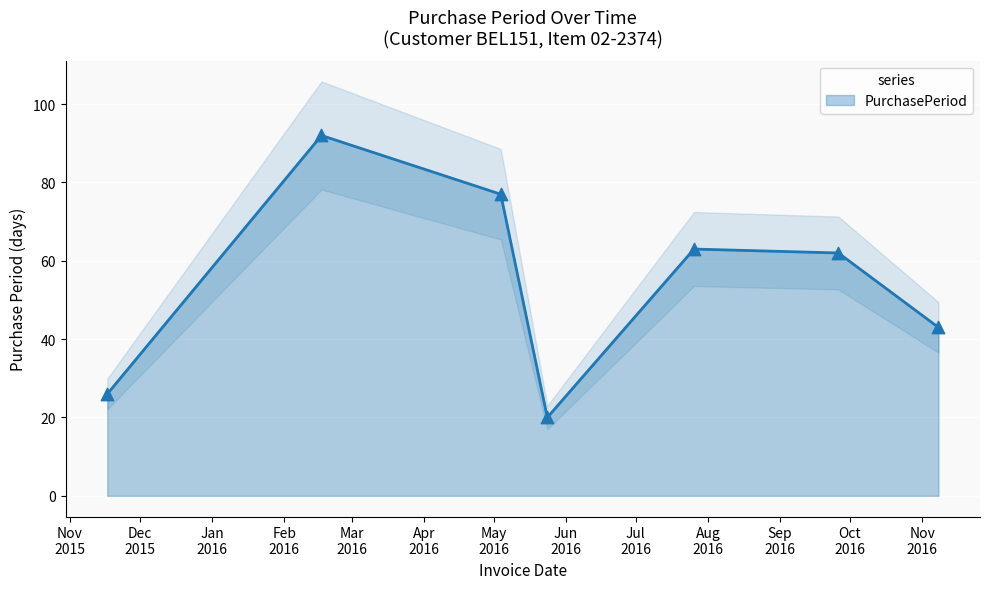

Approximately how many times larger is the value at 2016-05-04 compared to 2015-11-17?

3.0